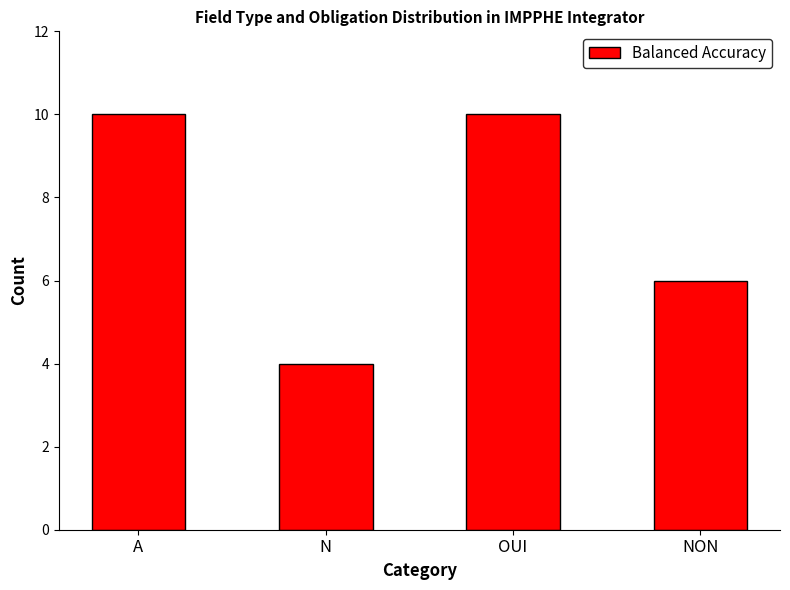

Where is the data nearest to the value 7?

NON